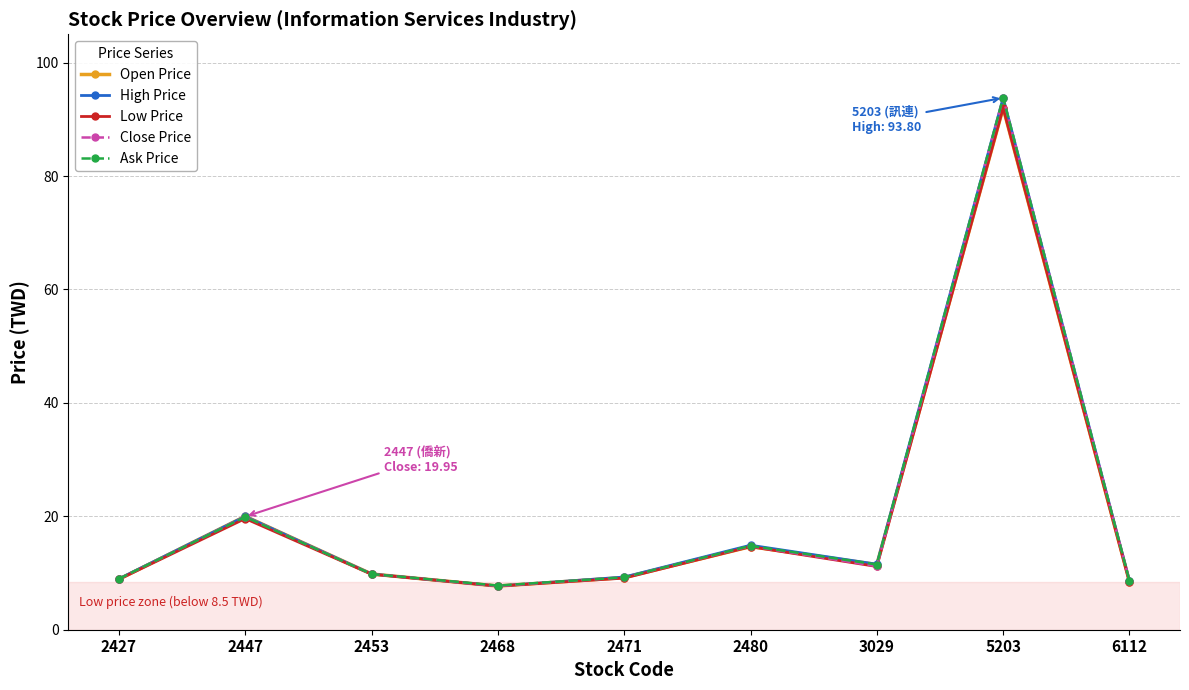

What is the difference between the second highest and second lowest values in the Open Price series?

11.5